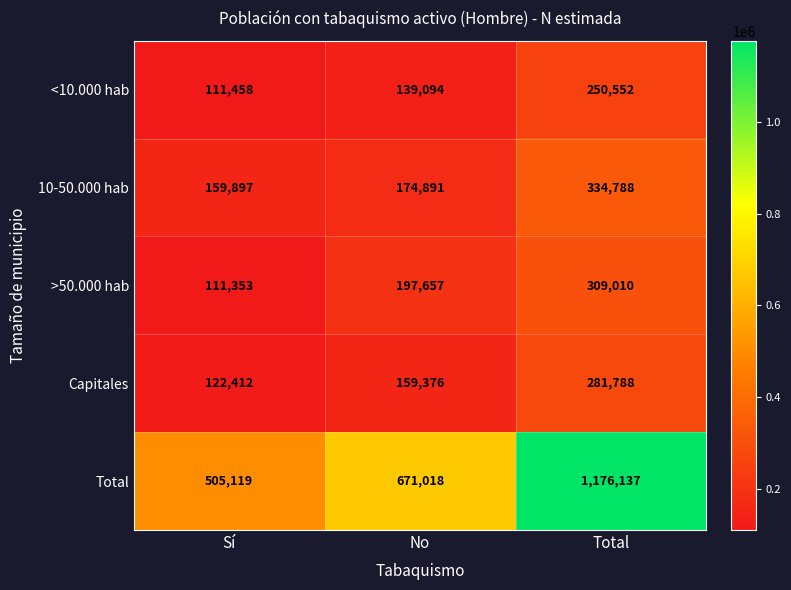

What is the minimum value shown in the chart?

111353